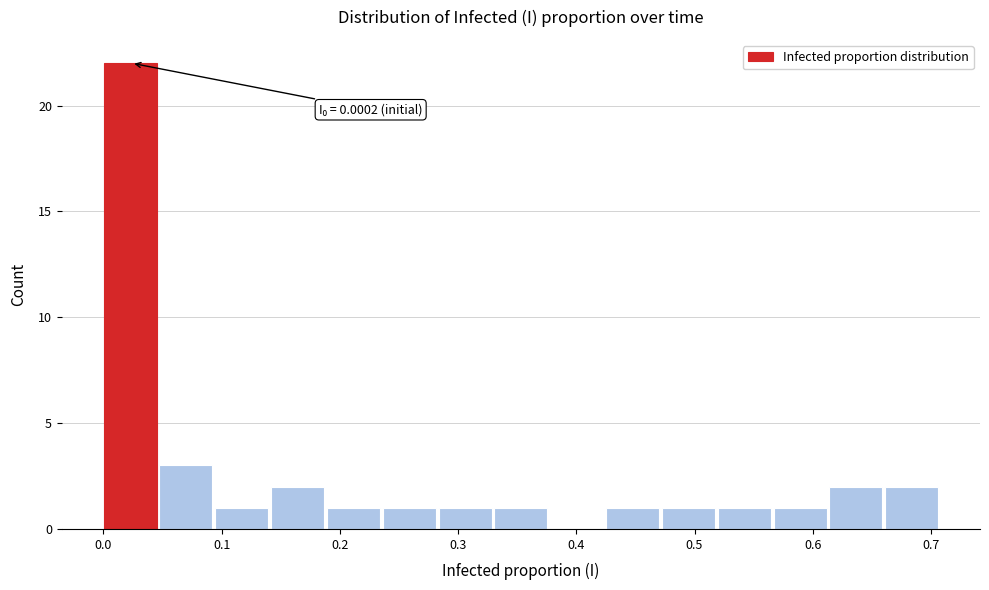

Over which range of the x-axis is the bar tallest?

0.00 to 0.05